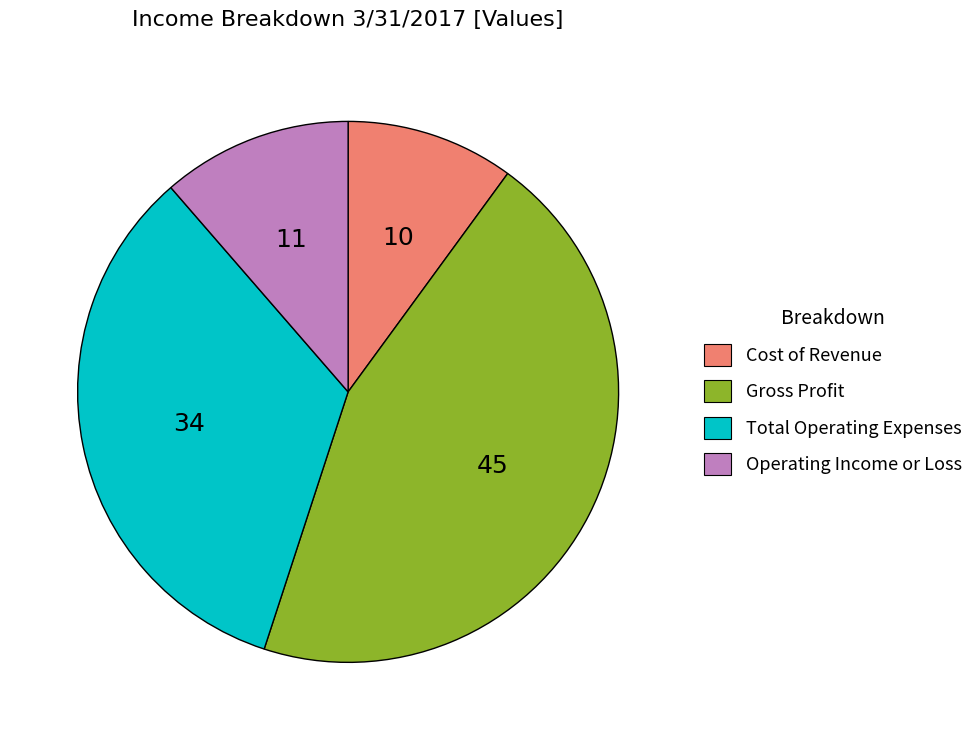

Combined, do Operating Income or Loss and Total Operating Expenses account for over 50%?

No